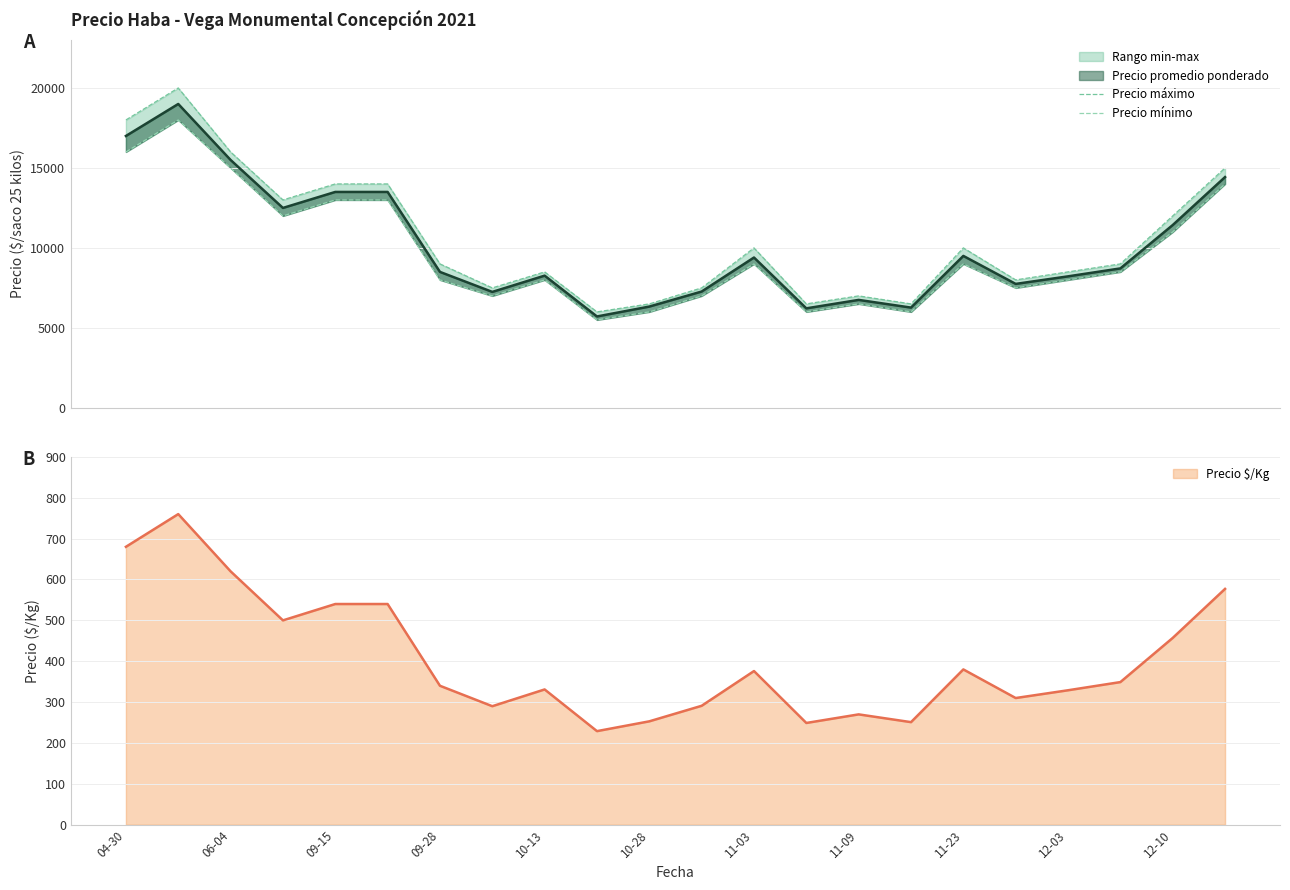

What is the minimum value for Precio $/Kg?

229